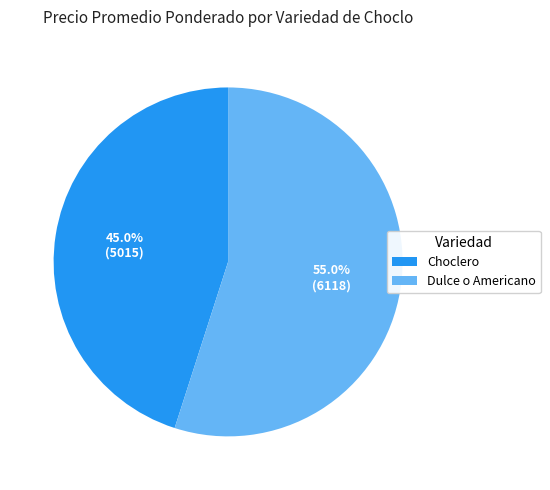

What is the largest slice in the pie chart?

Dulce o Americano